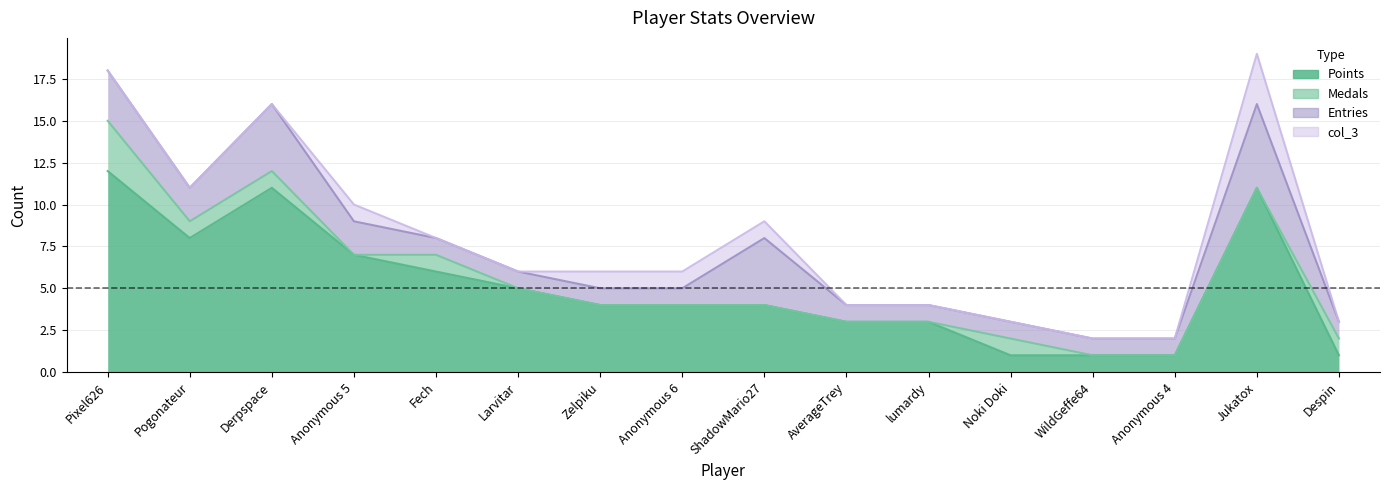

List the labels in order of col_3 value, smallest first.

Pixel626, Pogonateur, Derpspace, Fech, Larvitar, AverageTrey, lumardy, Noki Doki, WildGeffe64, Anonymous 4, Despin, Anonymous 5, Zelpiku, Anonymous 6, ShadowMario27, Jukatox